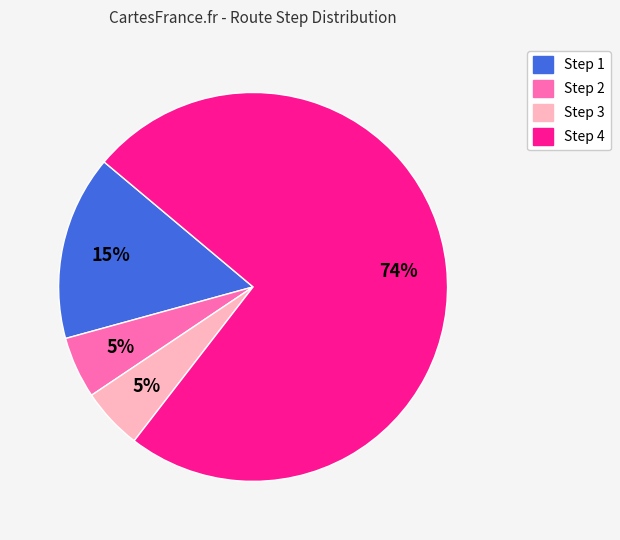

Is there any slice that represents more than half of the pie?

Yes